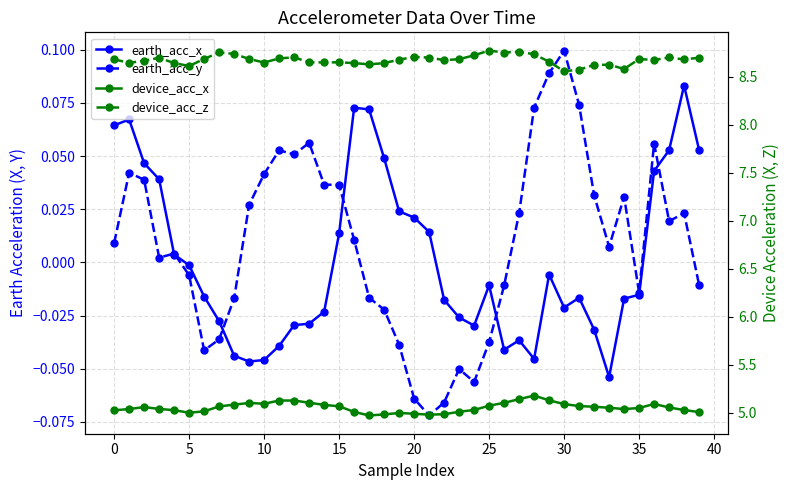

How many lines are shown in the chart?

4